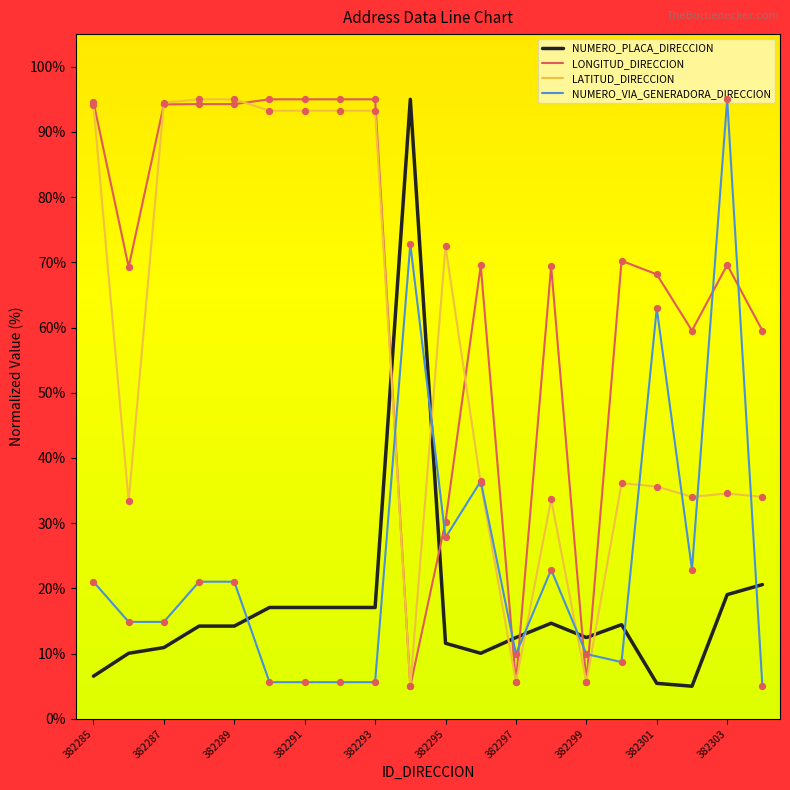

At how many categories does at least one series exceed 78?

10